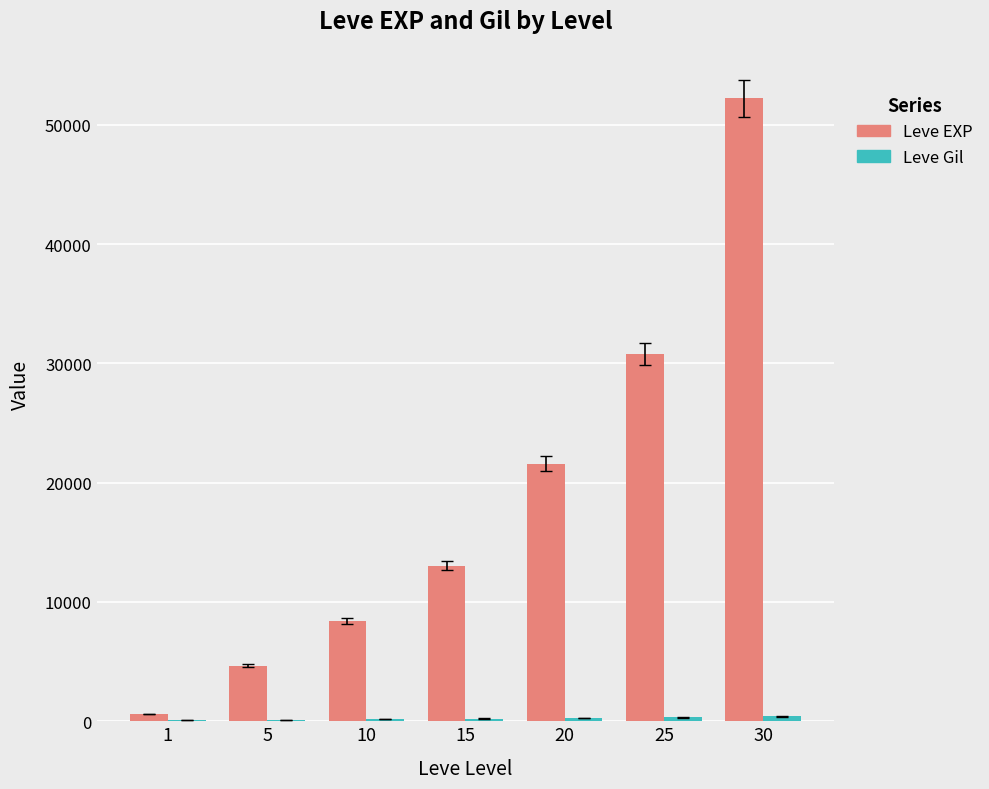

Does the chart contain stacked bars?

No